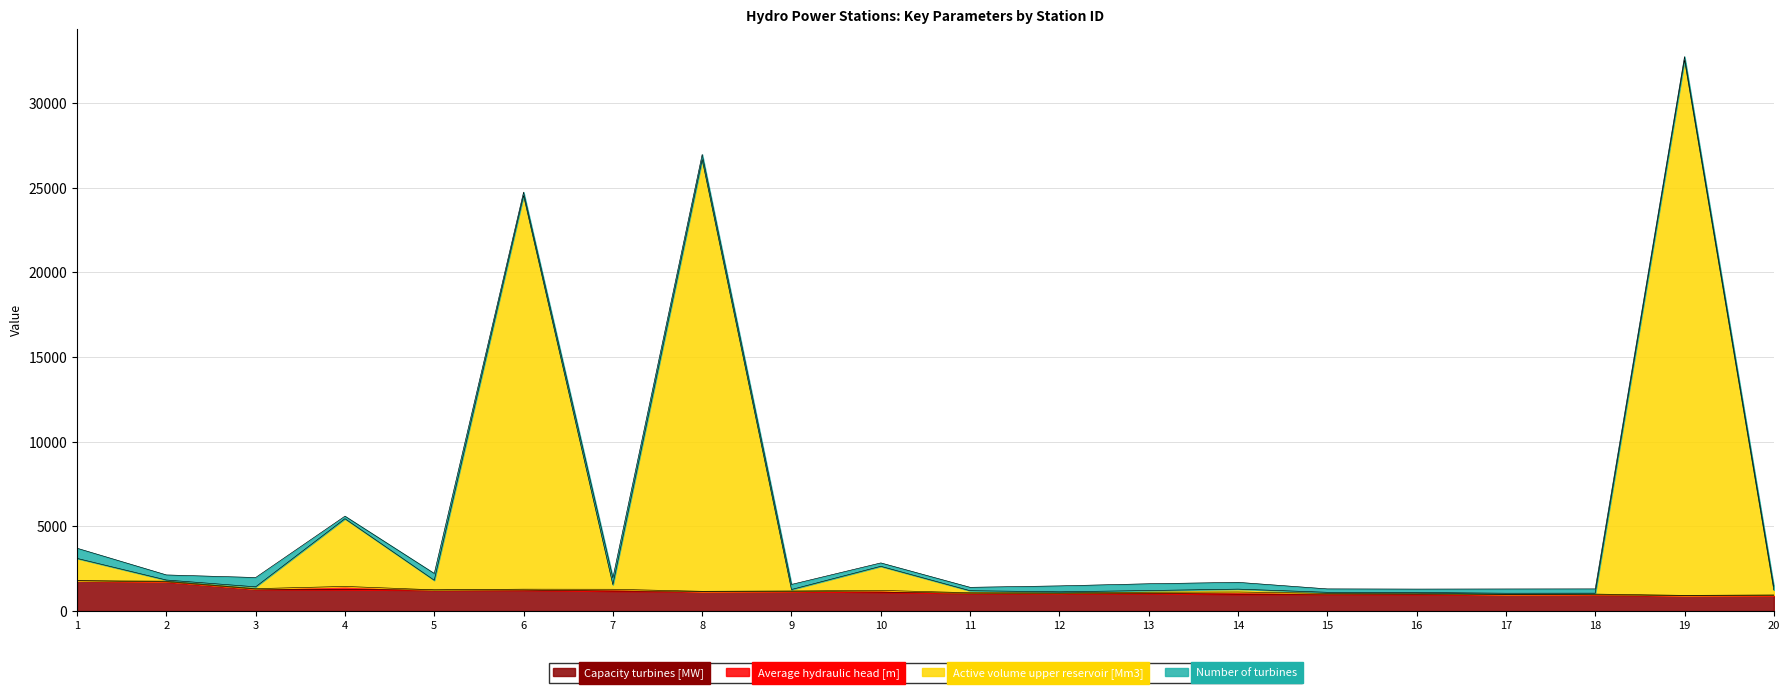

Which series changed the most between 18 and 20?

Active volume upper reservoir [Mm3]